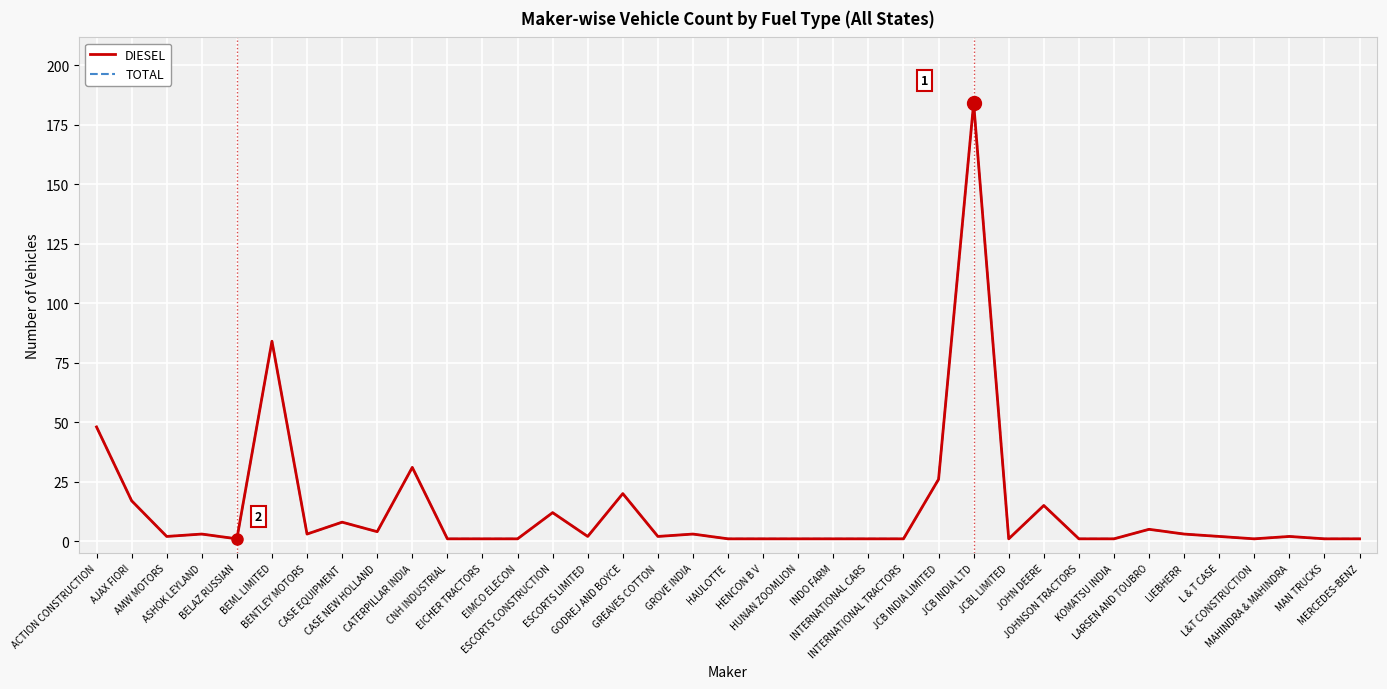

What is the sum of the DIESEL values at JOHNSON TRACTORS and JCBL LIMITED?

2